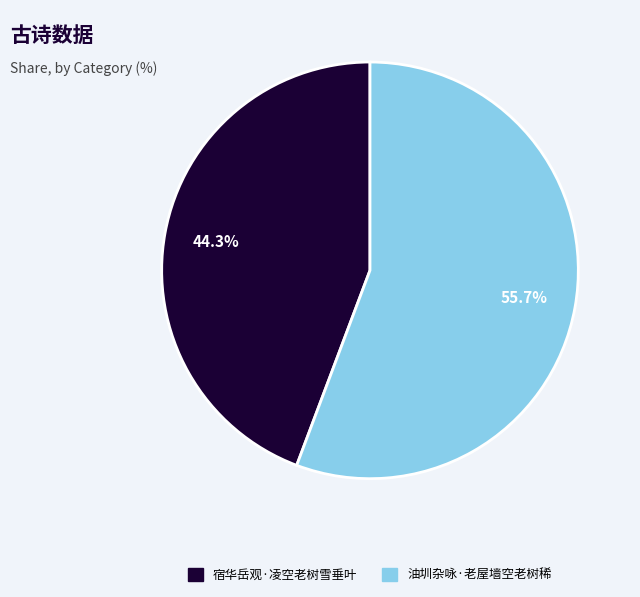

What percentage is NOT represented by 油圳杂咏·老屋墙空老树稀?

44.3%